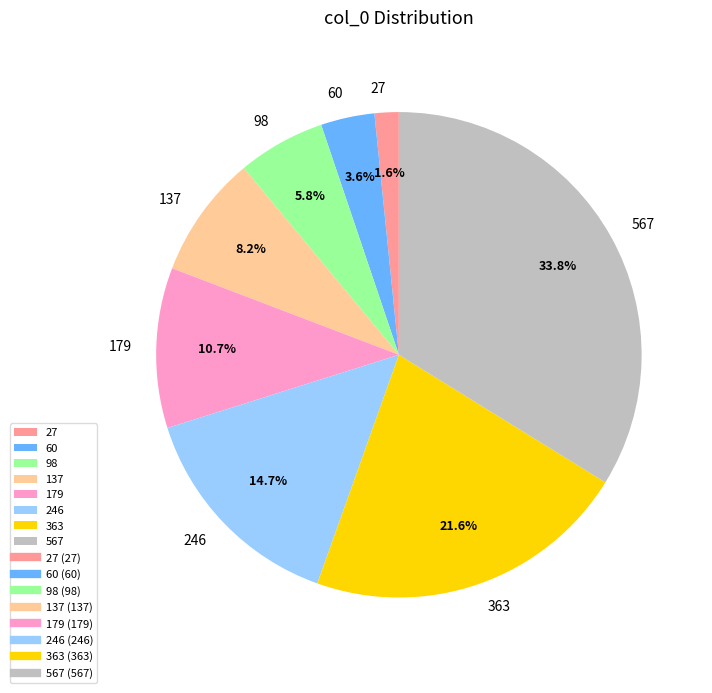

What percentage is the 137 slice, to the nearest percent?

8%